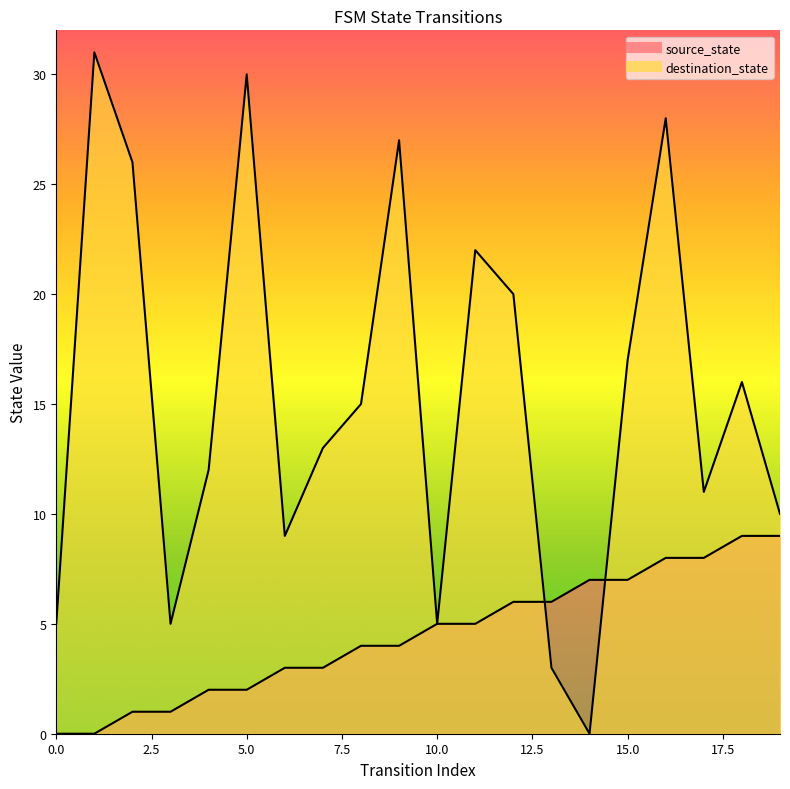

What is the spread (max minus min) of values at 11?

17